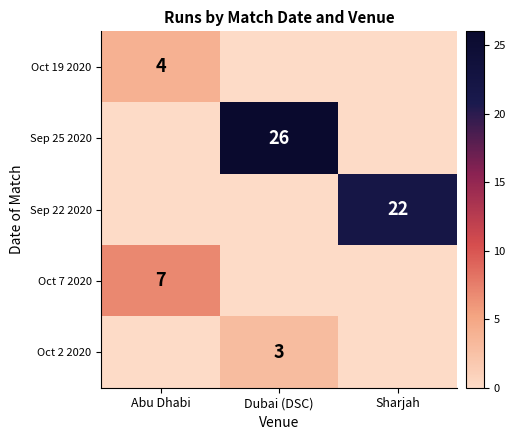

The value of Oct 2 2020 at Dubai (DSC) is 3. True or false?

True